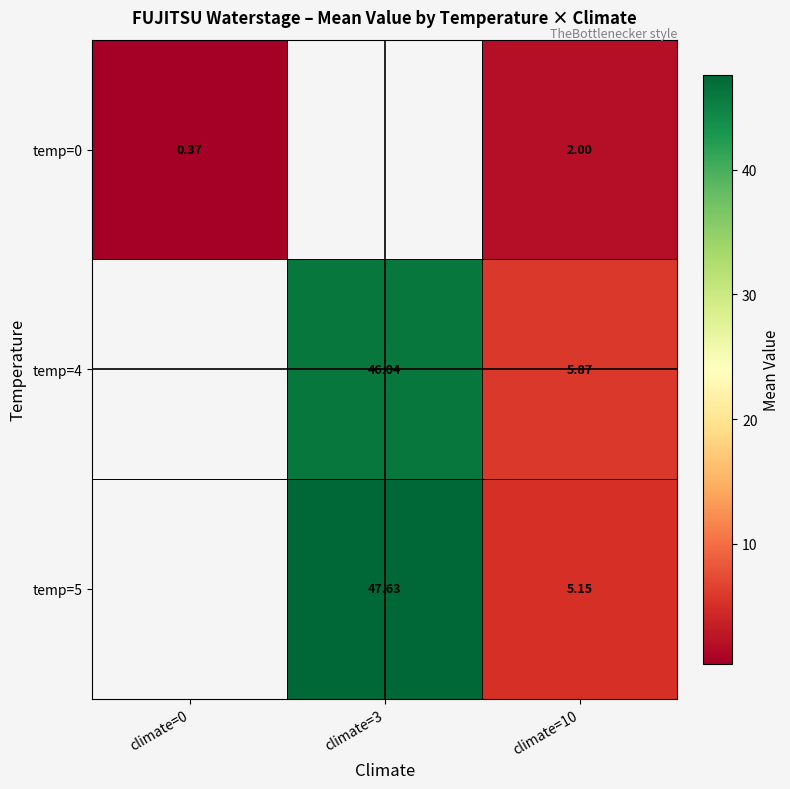

How many distinct data groups are displayed?

3